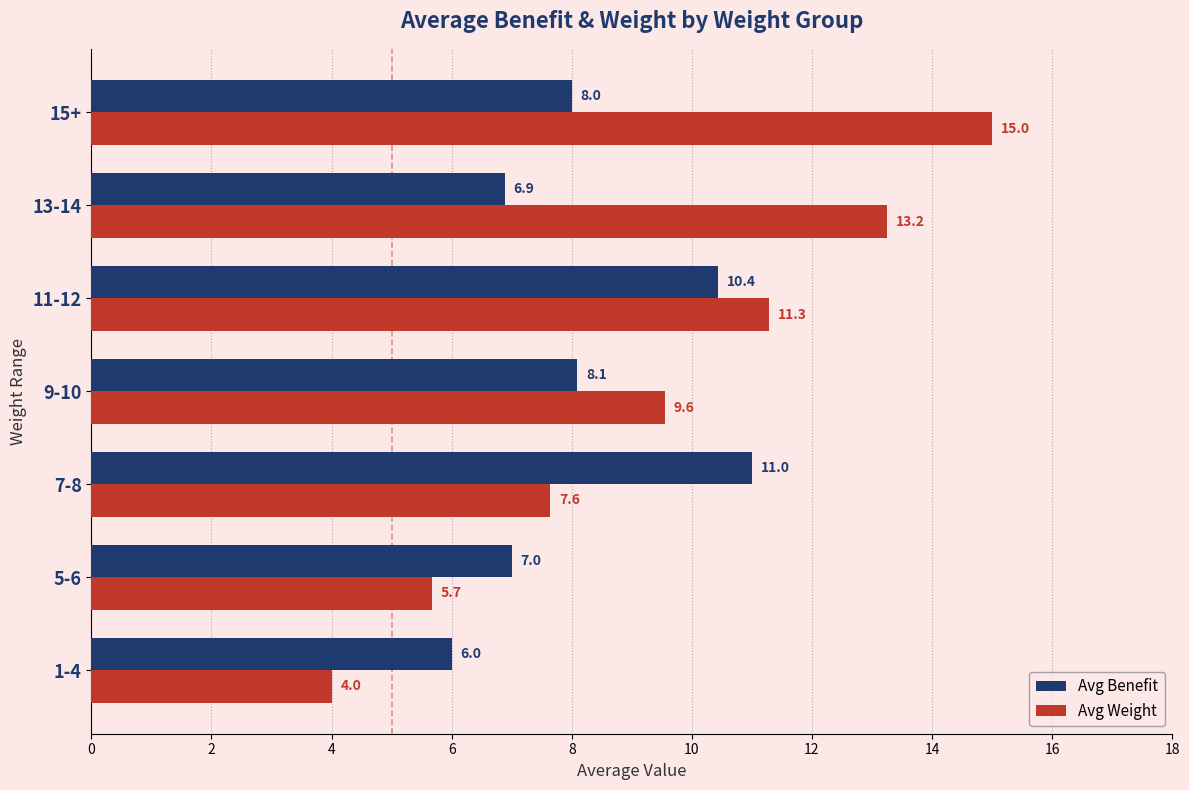

What is the minimum value shown in the chart?

4.0